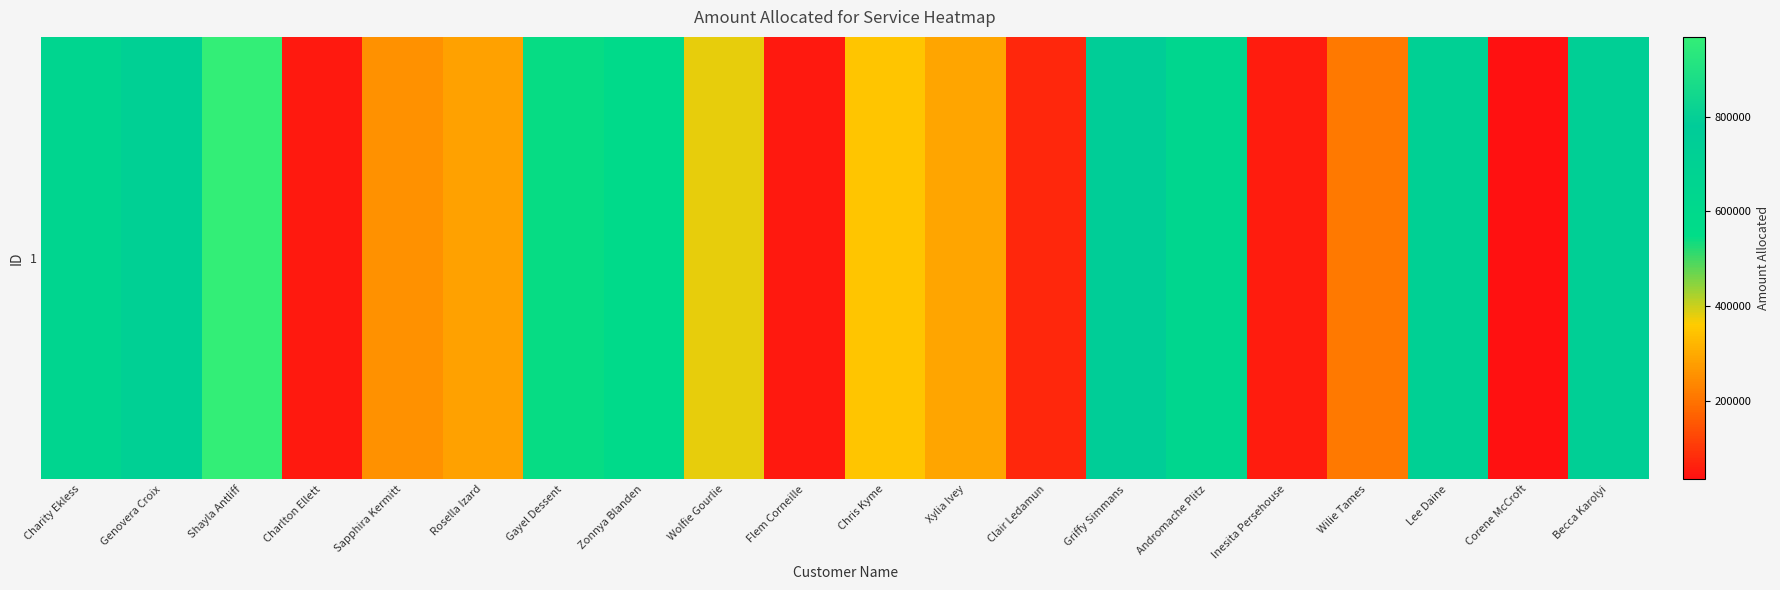

How many series are shown in this chart?

1